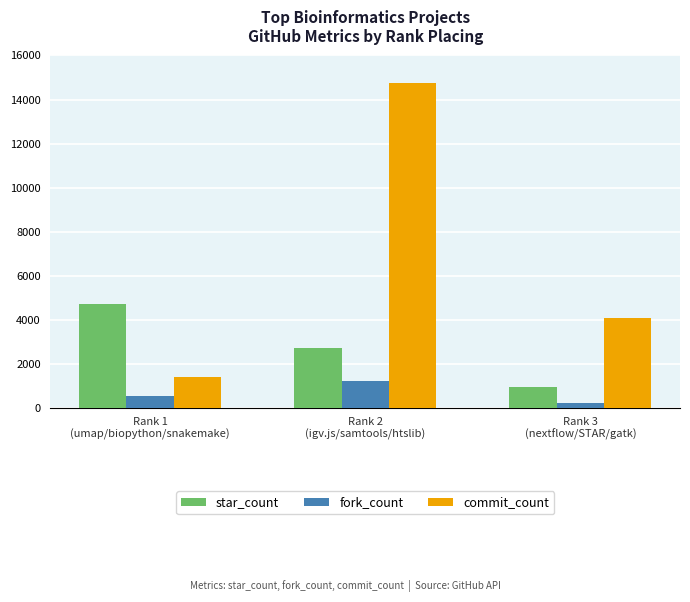

At which label does star_count first exceed 2693?

Rank 1
(umap/biopython/snakemake)